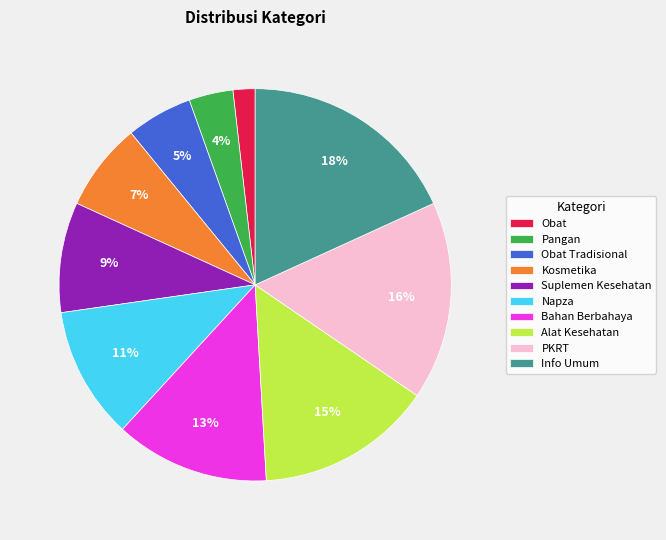

What is the ratio of the value at Obat to the value at Alat Kesehatan?

0.1